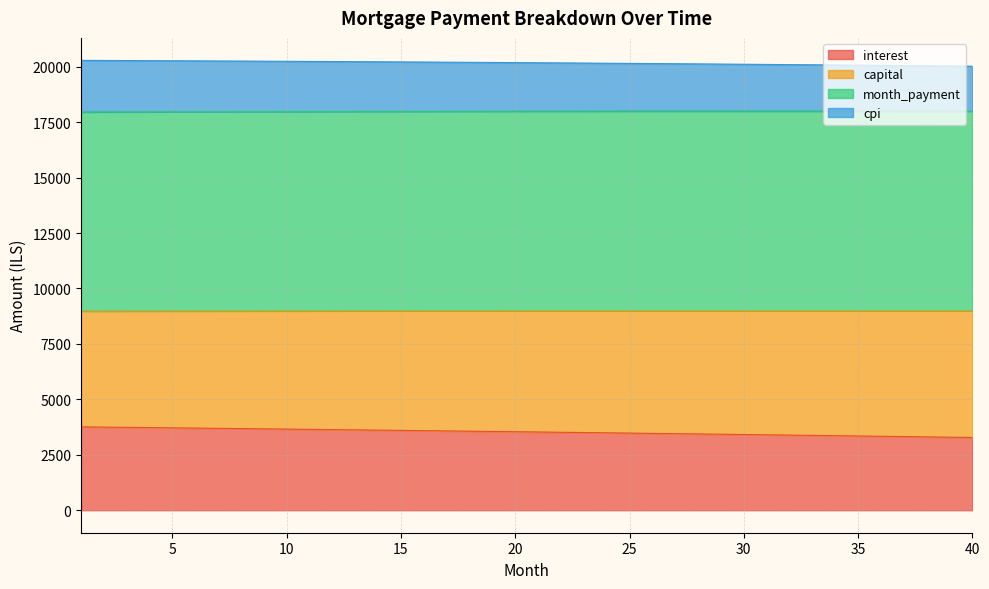

What is the total value across all series at 25?

20149.1